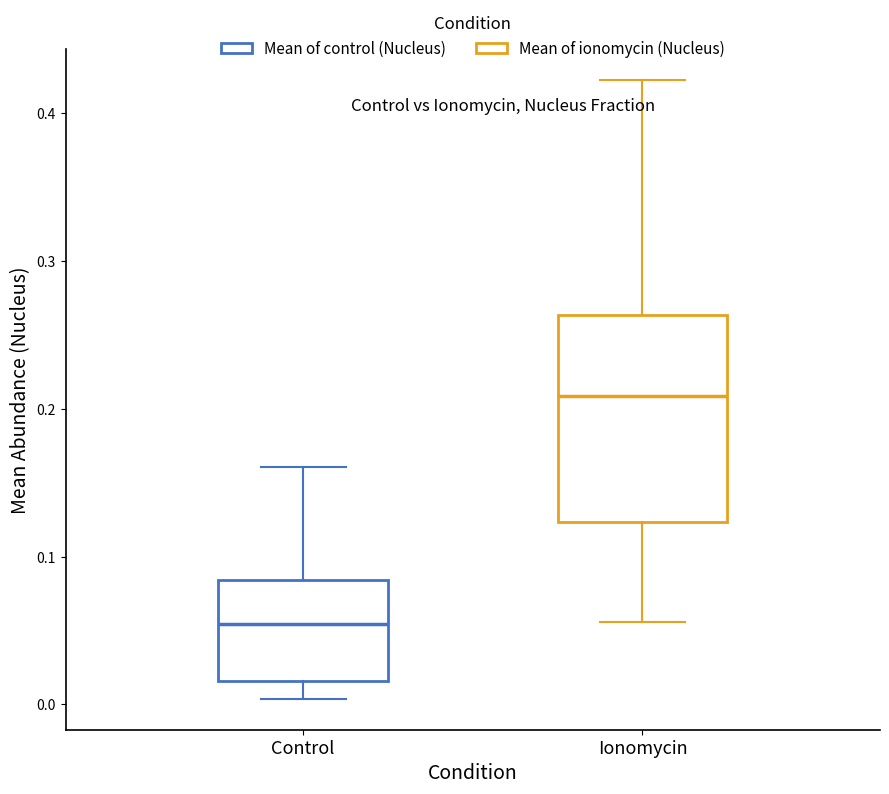

Which box has the lowest median line?

Control